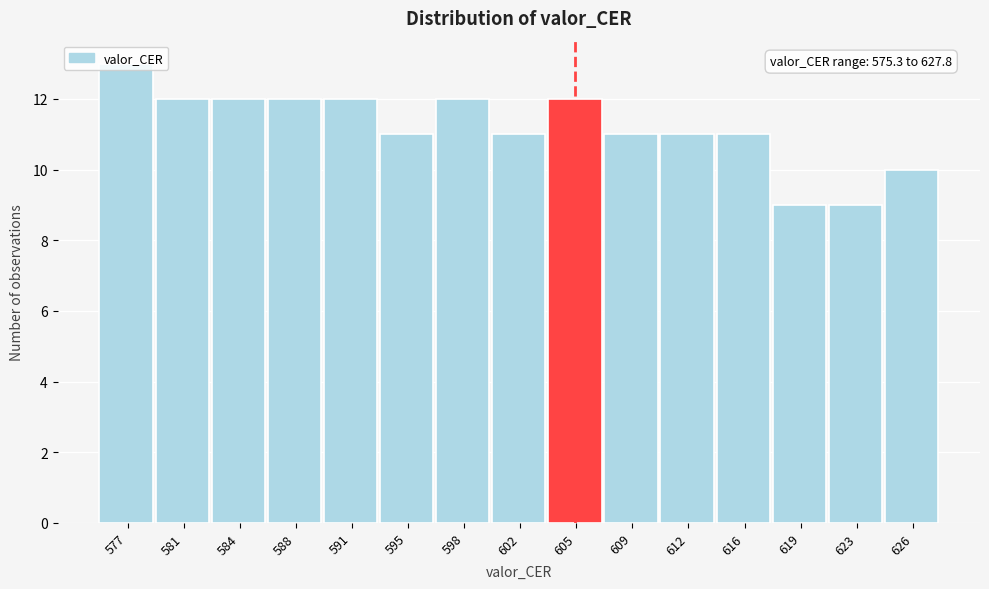

Which range on the x-axis has the tallest bar?

575.5 to 579.0